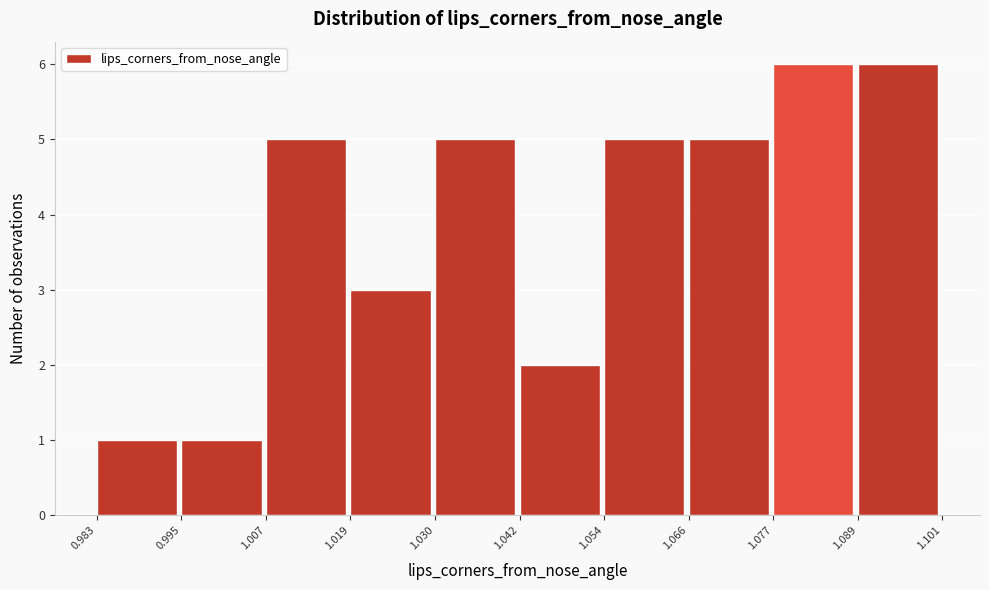

Reading left to right, list every bar in this chart as the range it spans on the x-axis followed by its height. The values are not printed on the chart, so give them approximately, as read against the axis.

0.983 to 0.995: 1
0.995 to 1.007: 1
1.007 to 1.019: 5
1.019 to 1.030: 3
1.030 to 1.042: 5
1.042 to 1.054: 2
1.054 to 1.066: 5
1.066 to 1.077: 5
1.077 to 1.089: 6
1.089 to 1.101: 6